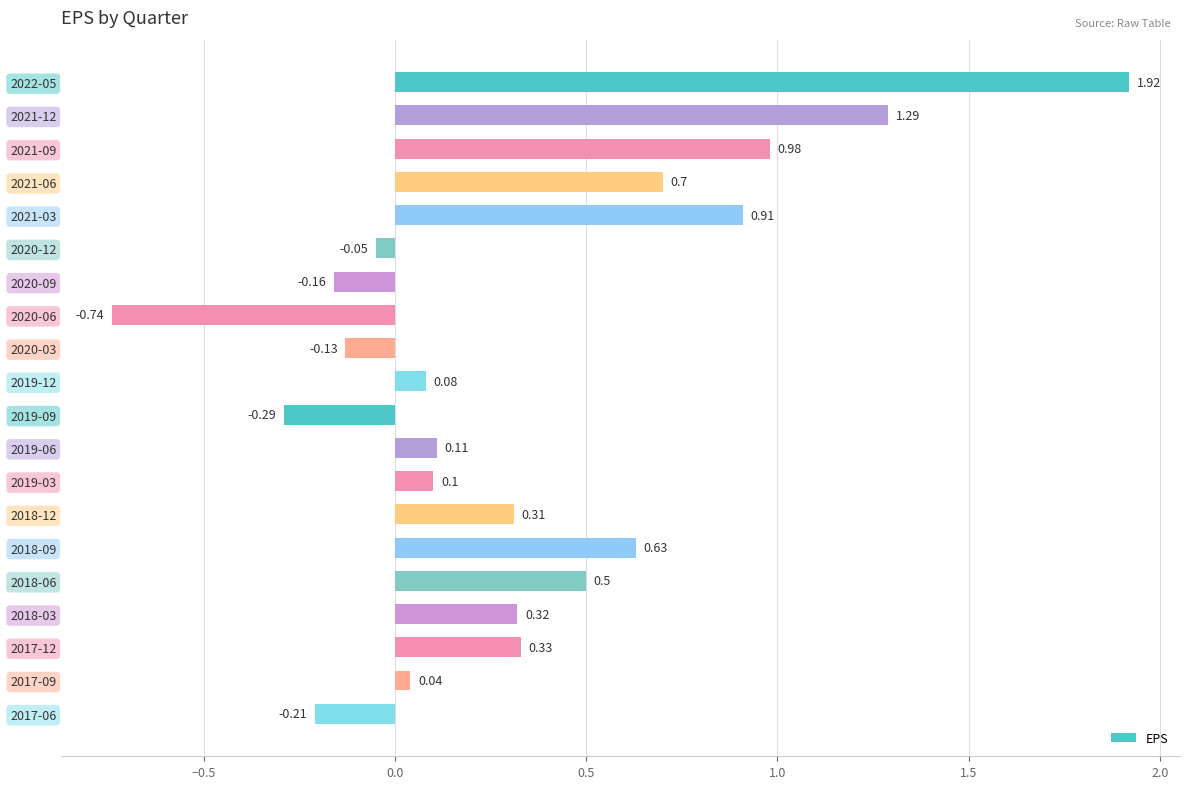

What is the sum of all values?

6.6